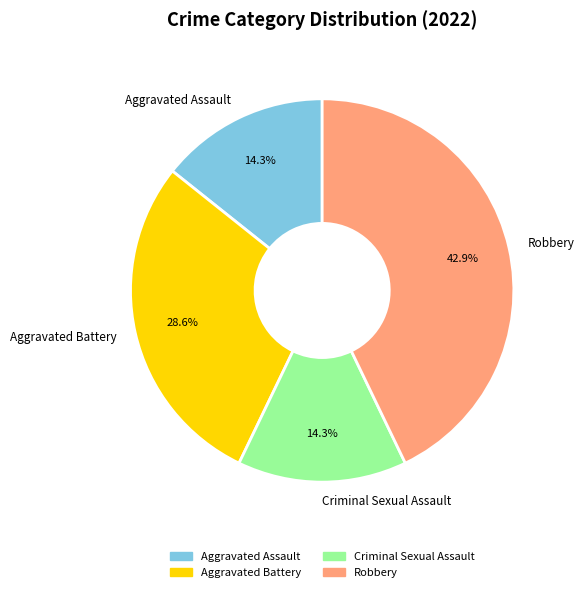

Which slice is the largest?

Robbery